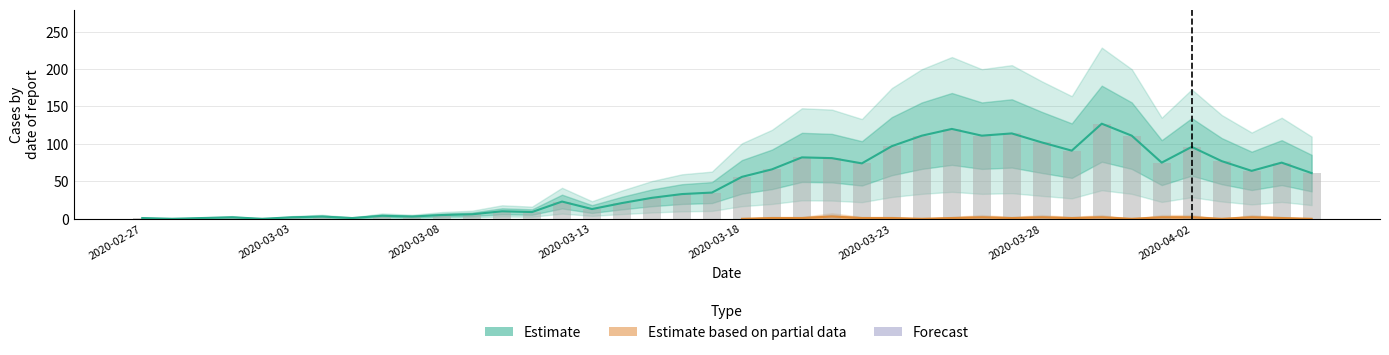

What is the value of the 6th bar from the left?

2